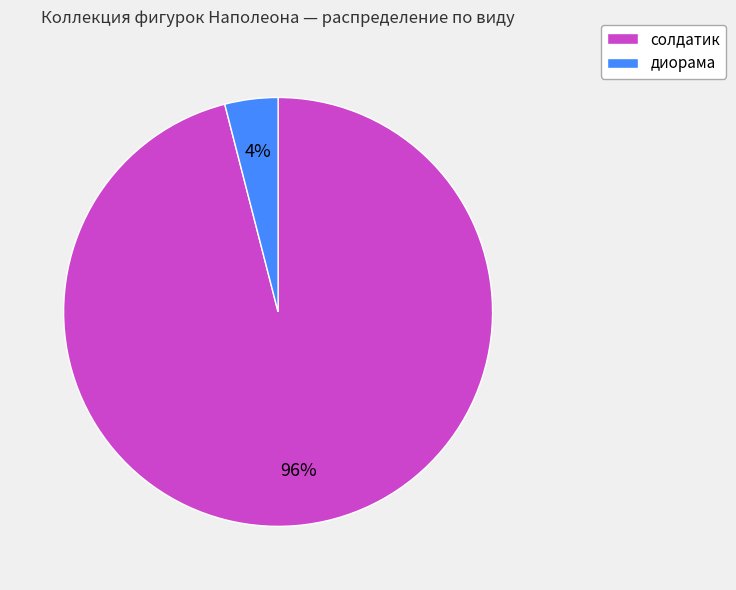

To the nearest percent, what is the difference between the диорама and солдатик slice percentages?

92%